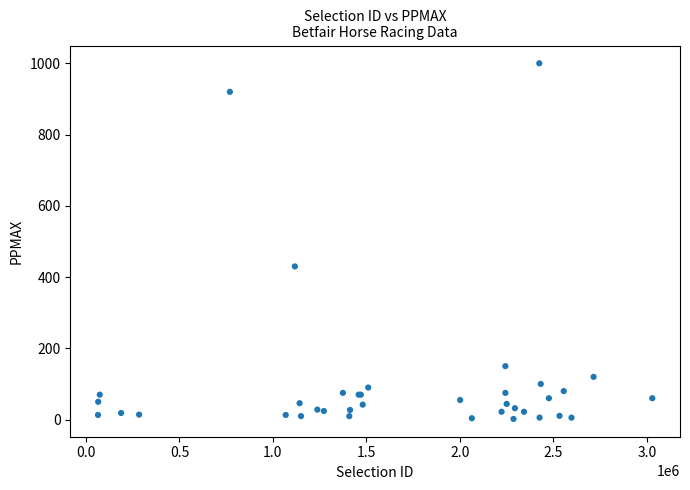

What Y value in the scatter plot is closest to 500?

430.0